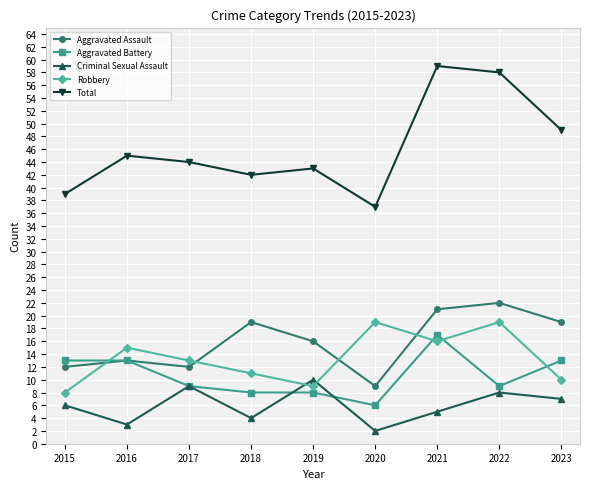

What is the difference between the highest and lowest values at 2020?

35